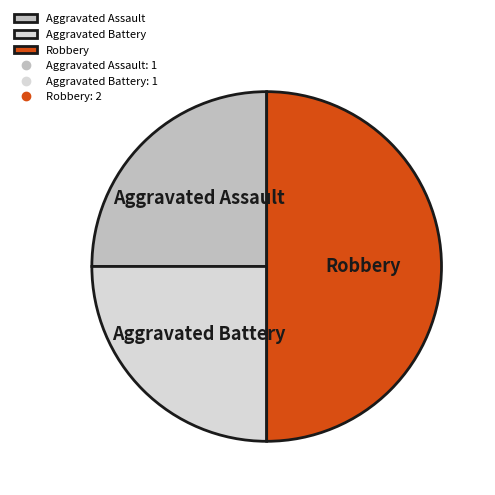

True or false: Aggravated Battery accounts for 25% of the total.

True